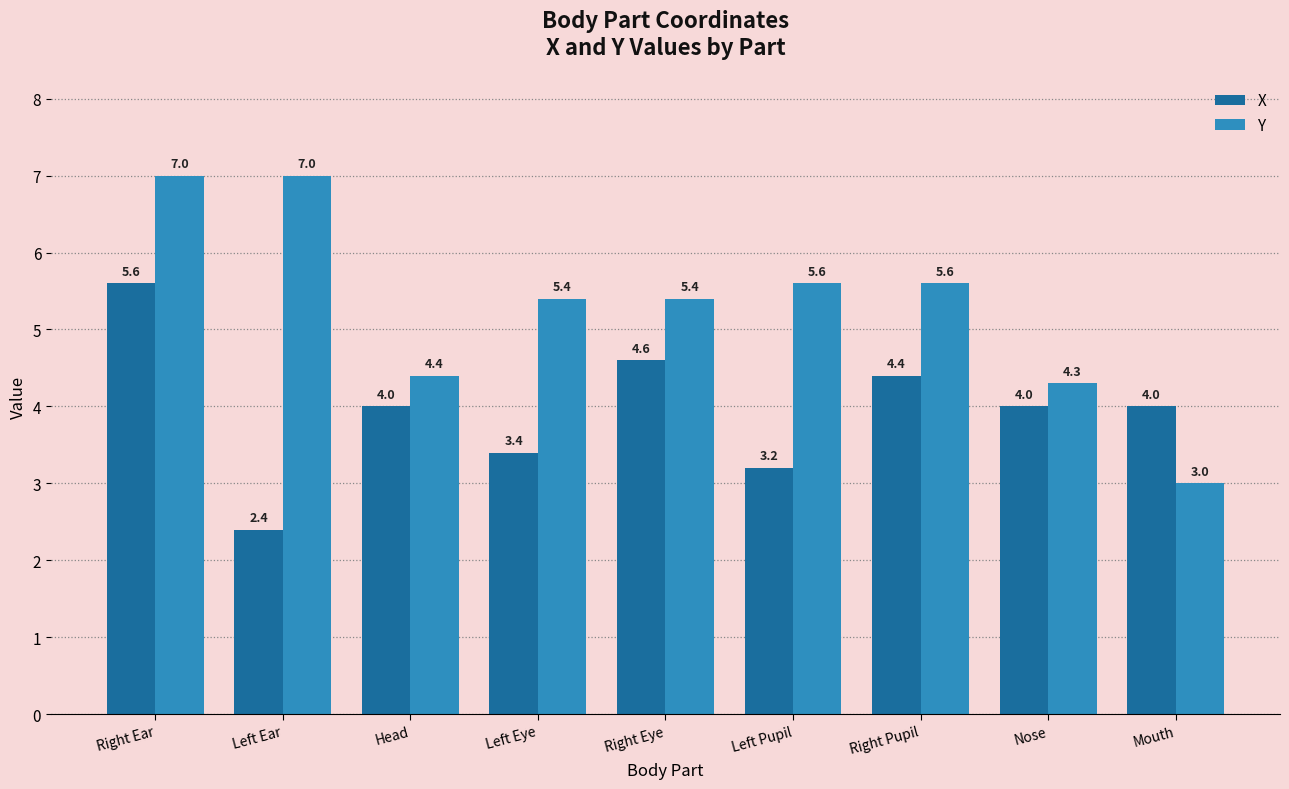

List the series in order of their peak value, highest first.

Y, X